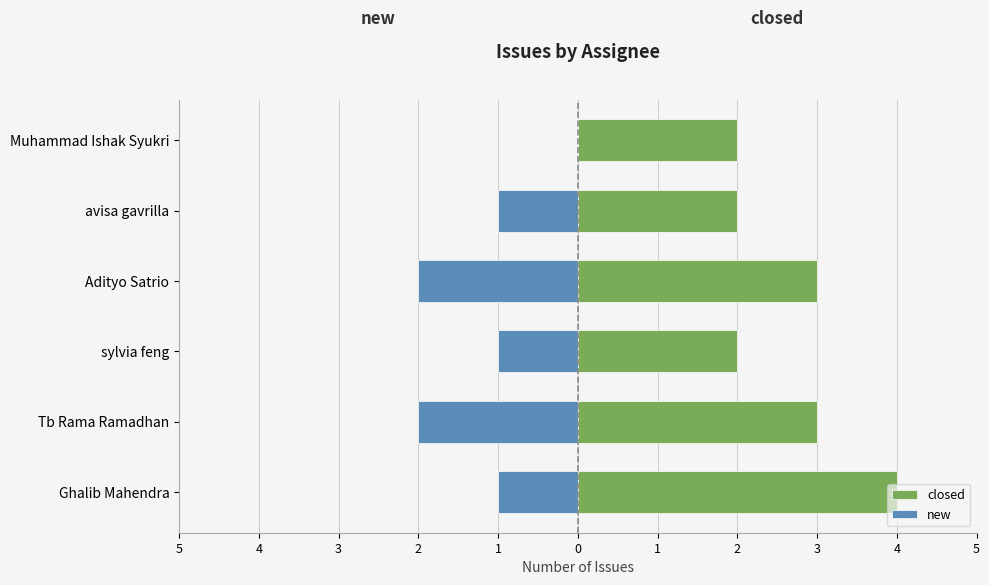

Is it true that closed equals 6 at Ghalib Mahendra?

False